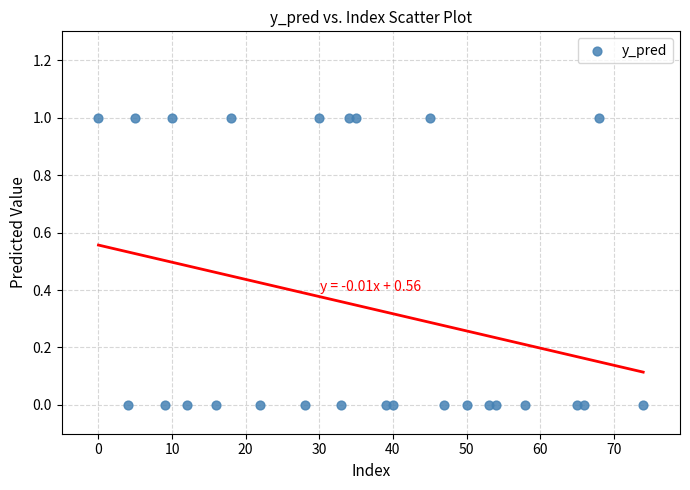

How many data points are displayed?

26